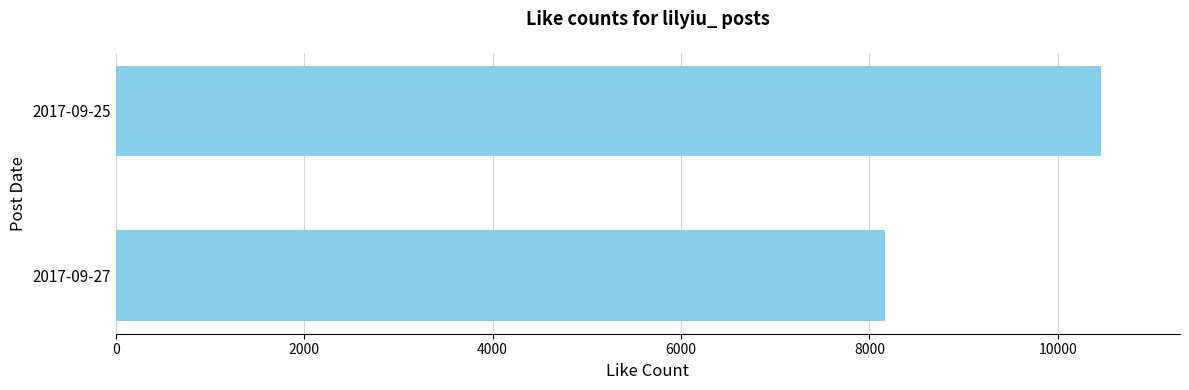

How many bars are there in total?

2